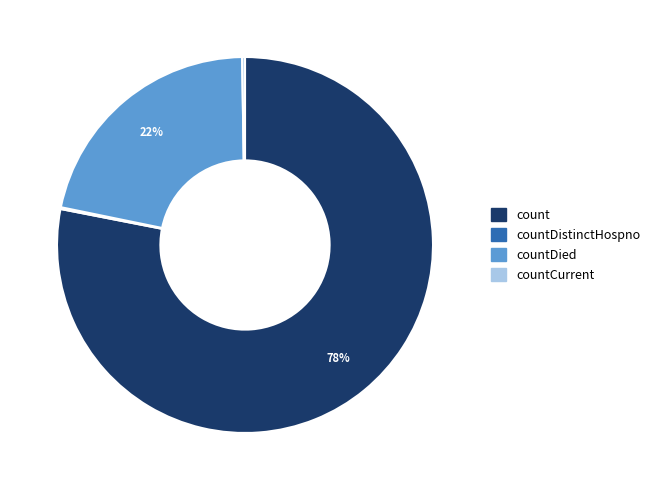

Is there any slice that represents more than half of the pie?

Yes